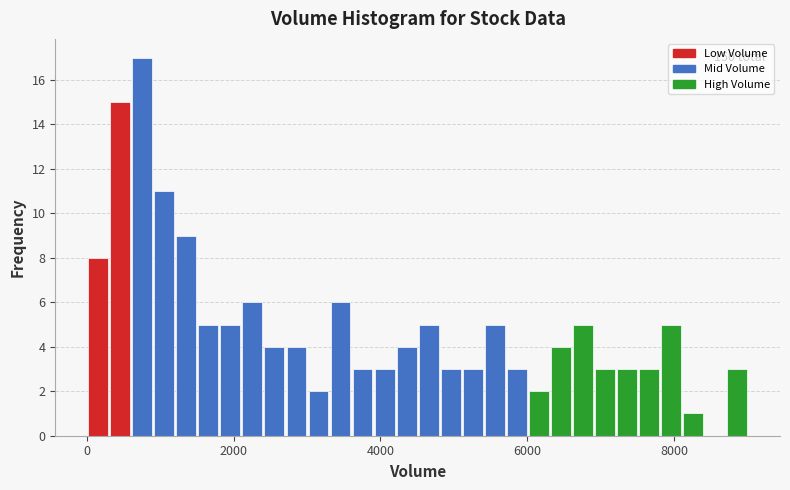

Read against the x-axis, roughly where is the centre of the tallest bar?

800